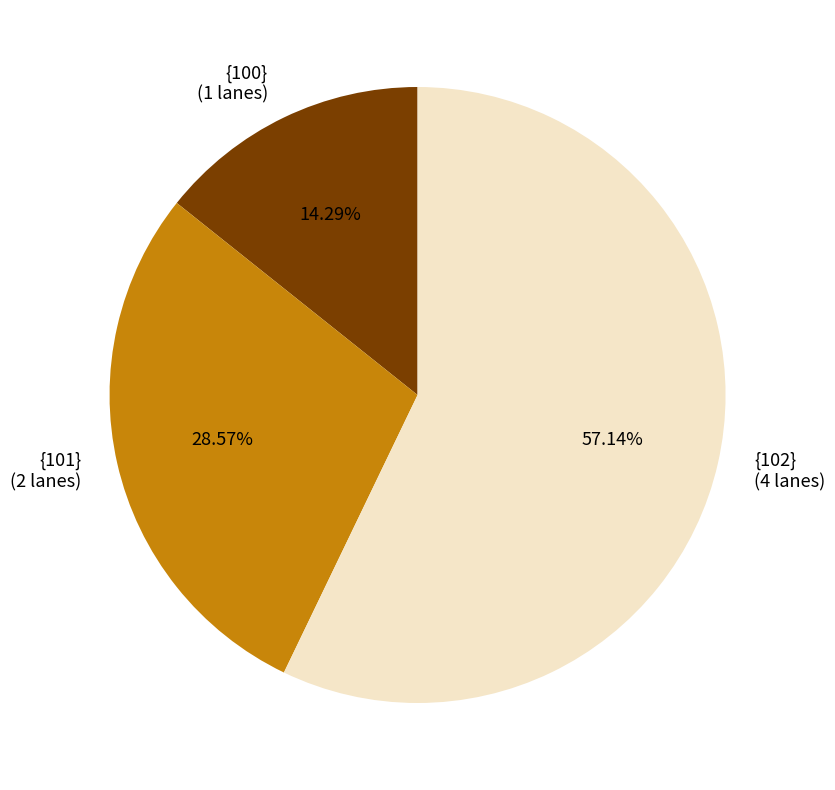

Rank the categories by value from lowest to highest.

{100}, {101}, {102}